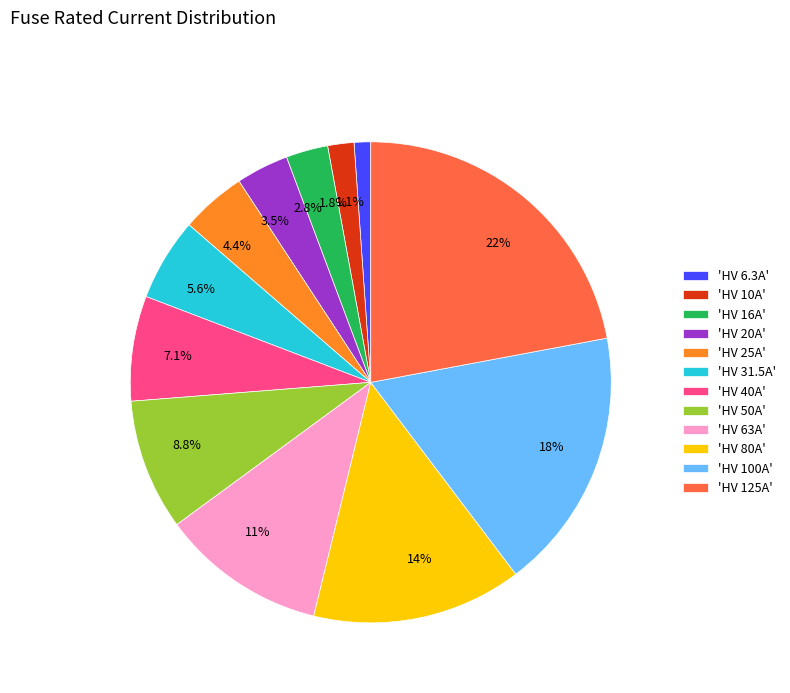

Is the sum of 3.5% and 5.6% greater than half?

No